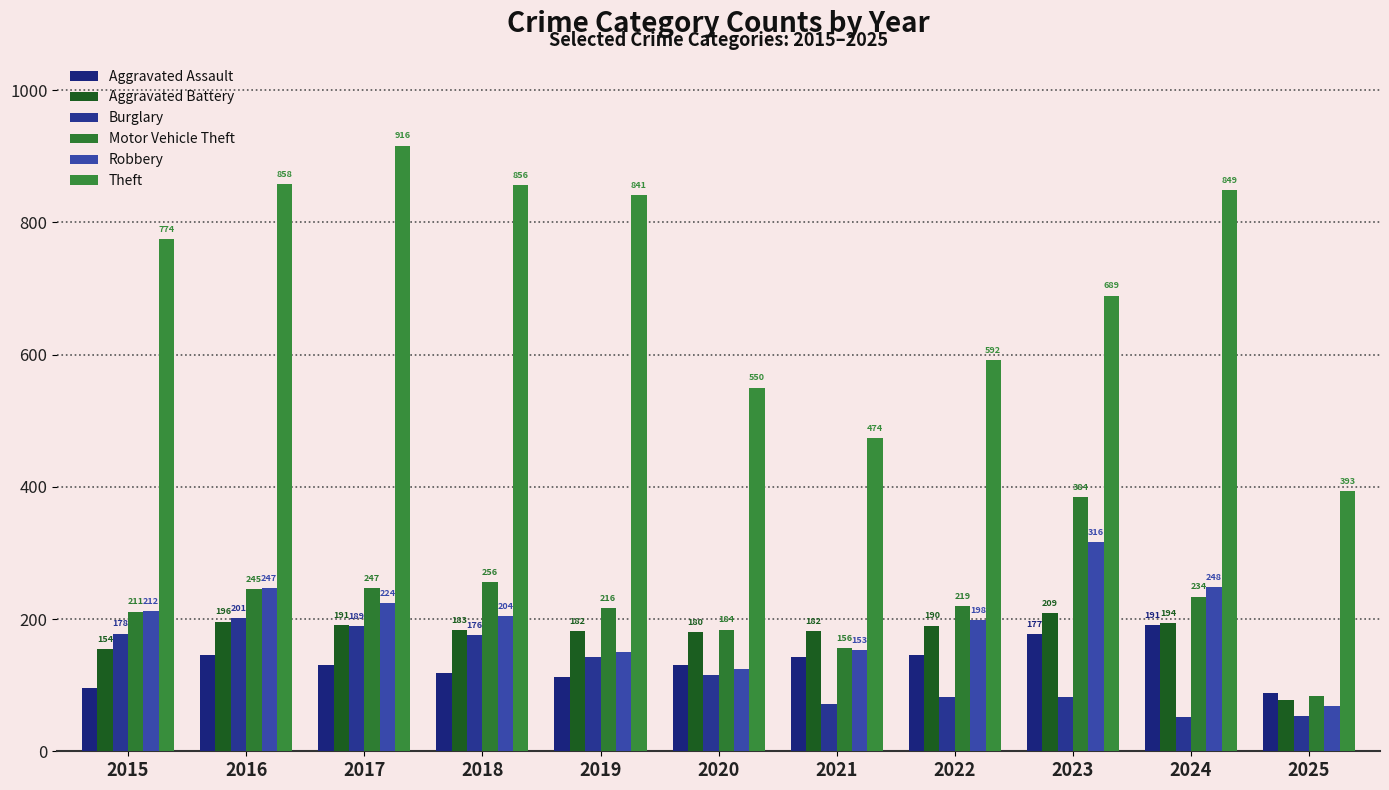

Where does the Theft series first go above 774?

2016